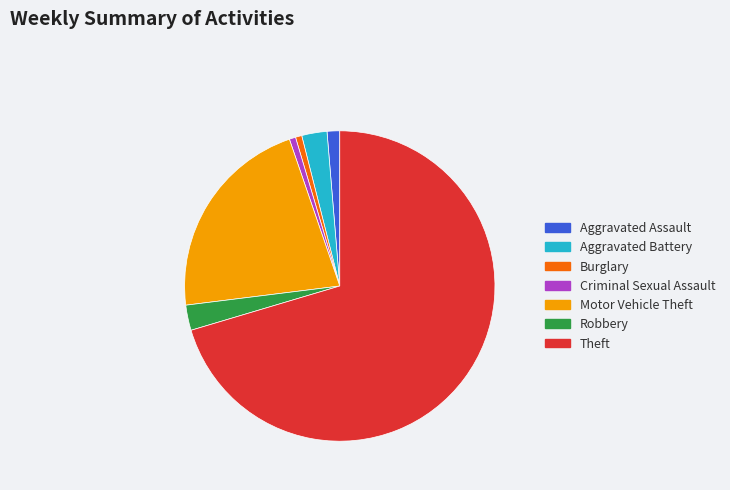

What is the largest slice in the pie chart?

Theft